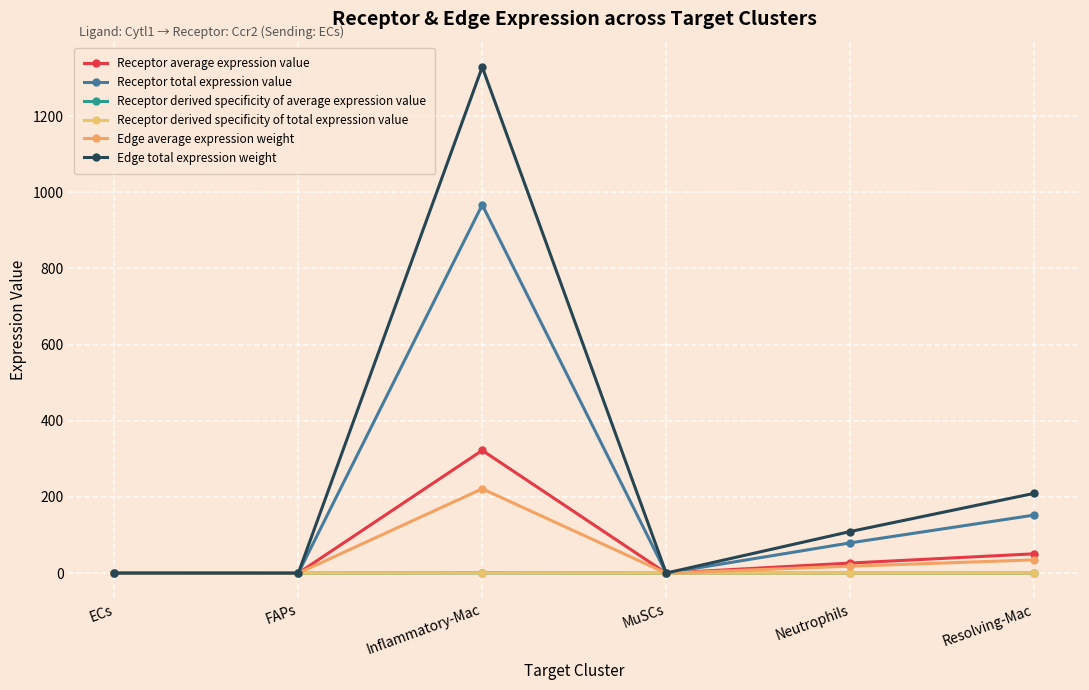

The value of Receptor total expression value at Inflammatory-Mac is 1678.1. True or false?

False